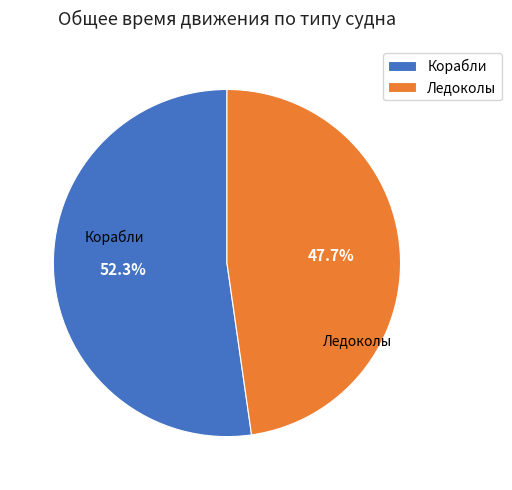

To the nearest percent, what is the difference between the largest and smallest slice percentages?

5%